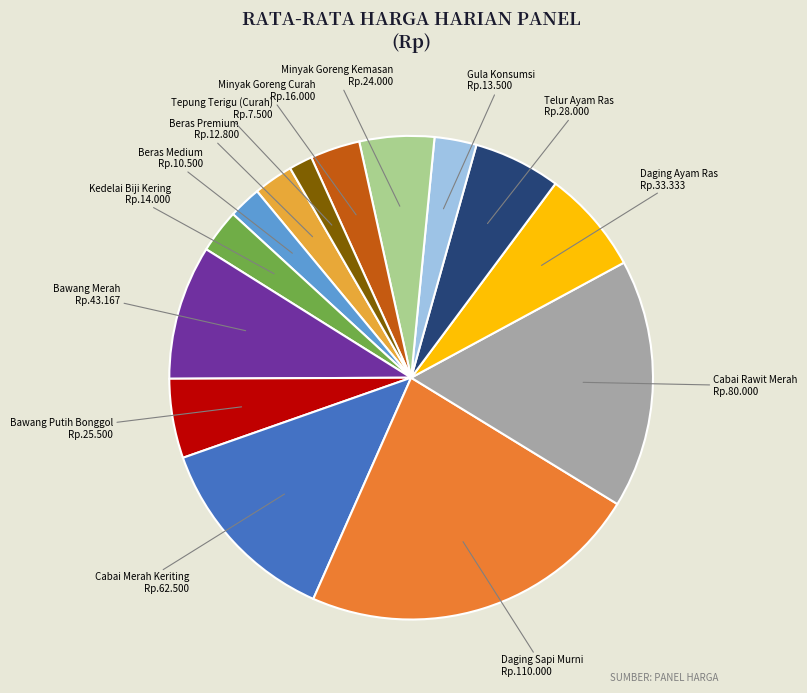

Is there any slice that represents more than half of the pie?

No